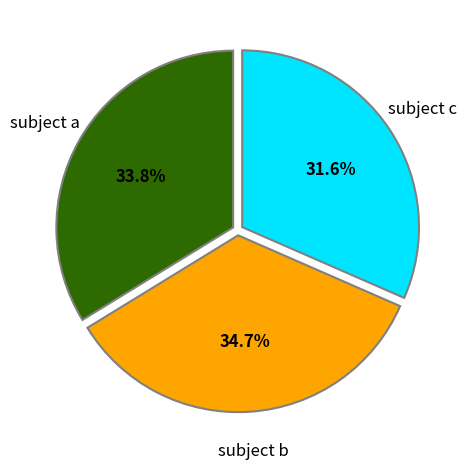

Does any single category account for the majority?

No